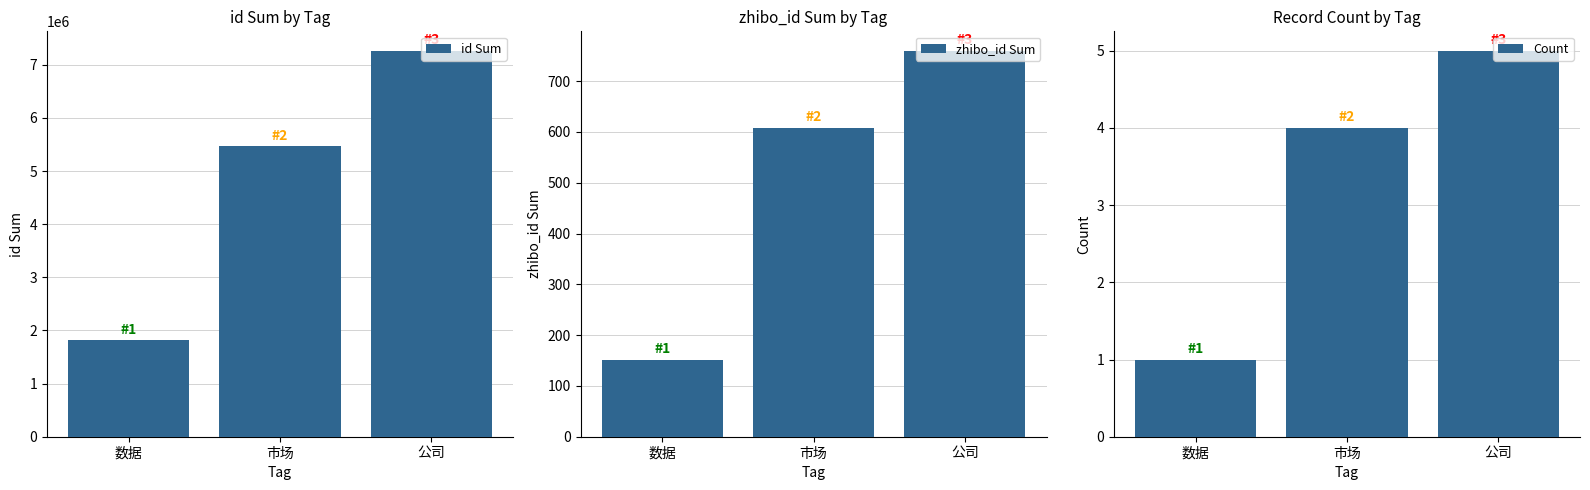

What is the approximate value of zhibo_id Sum at 公司?

760